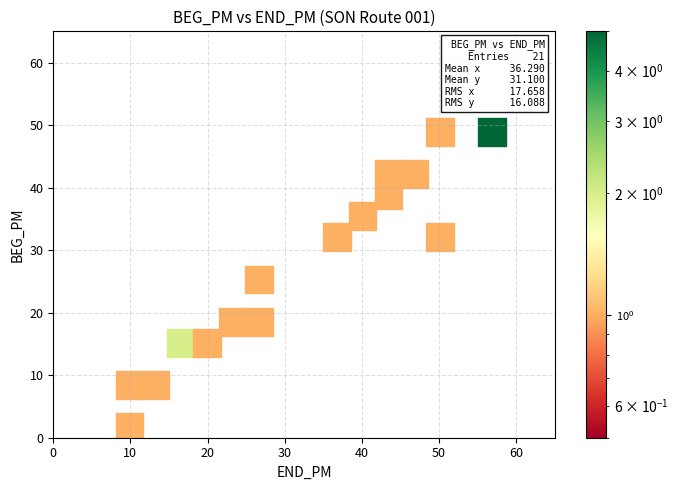

What is the range of Y values (max minus min)?

47.2